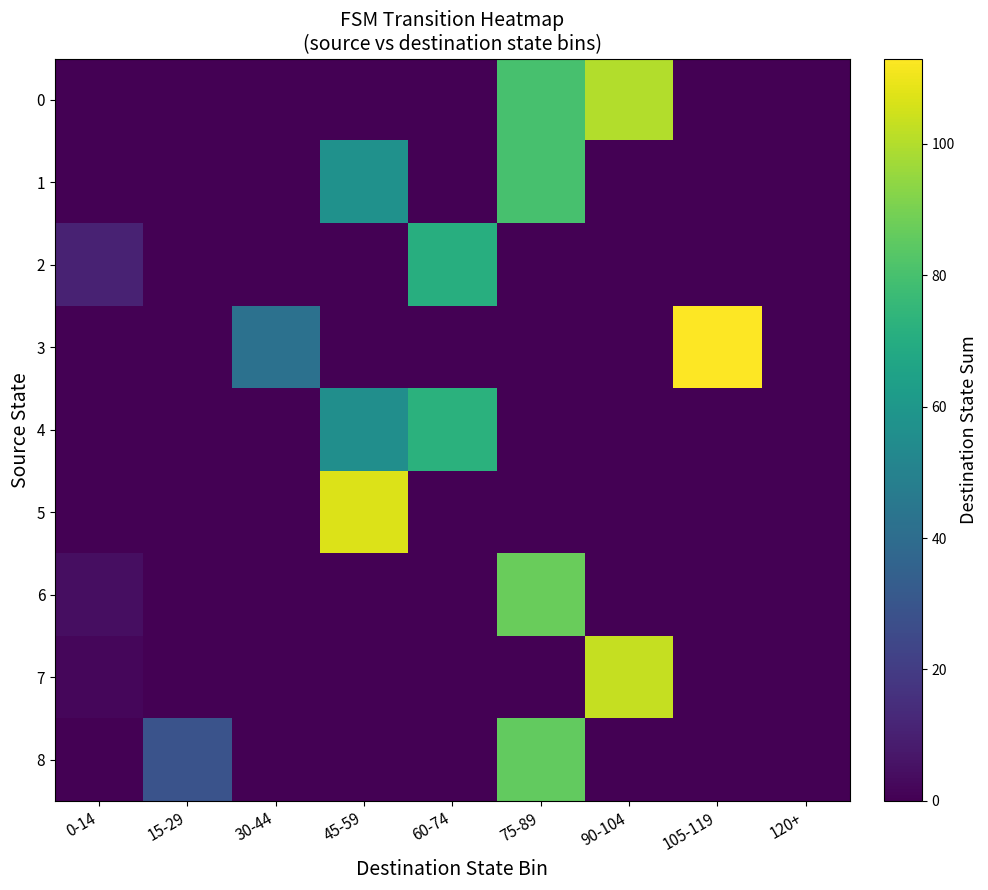

Count the number of data series in this chart.

9